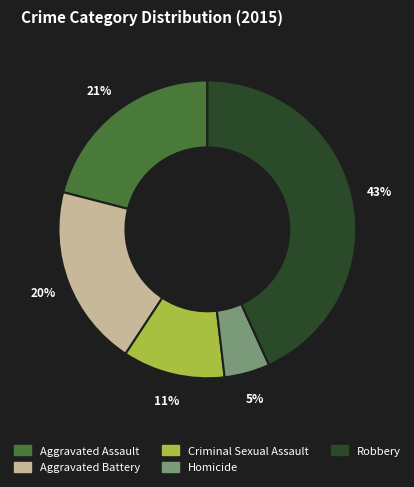

To the nearest percent, what is the difference between the Homicide and Robbery slice percentages?

38%